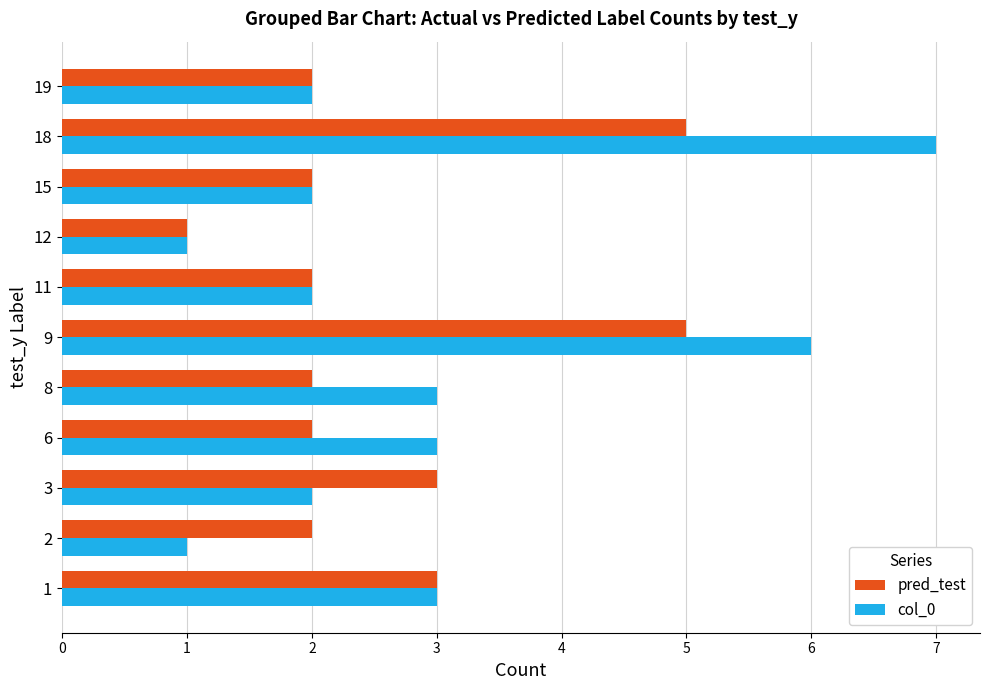

How many series are shown in this chart?

2